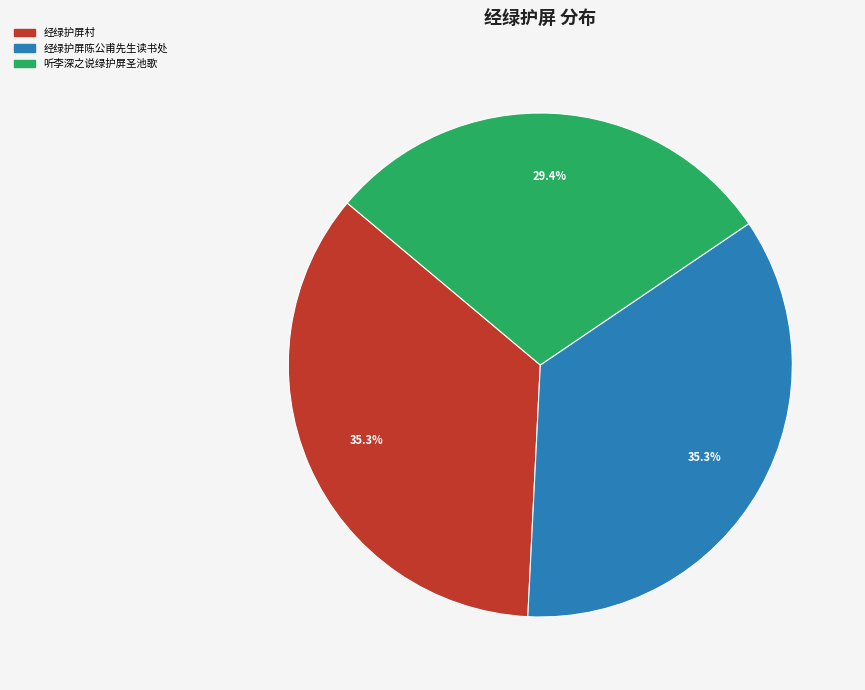

Count the number of slices in the pie.

3